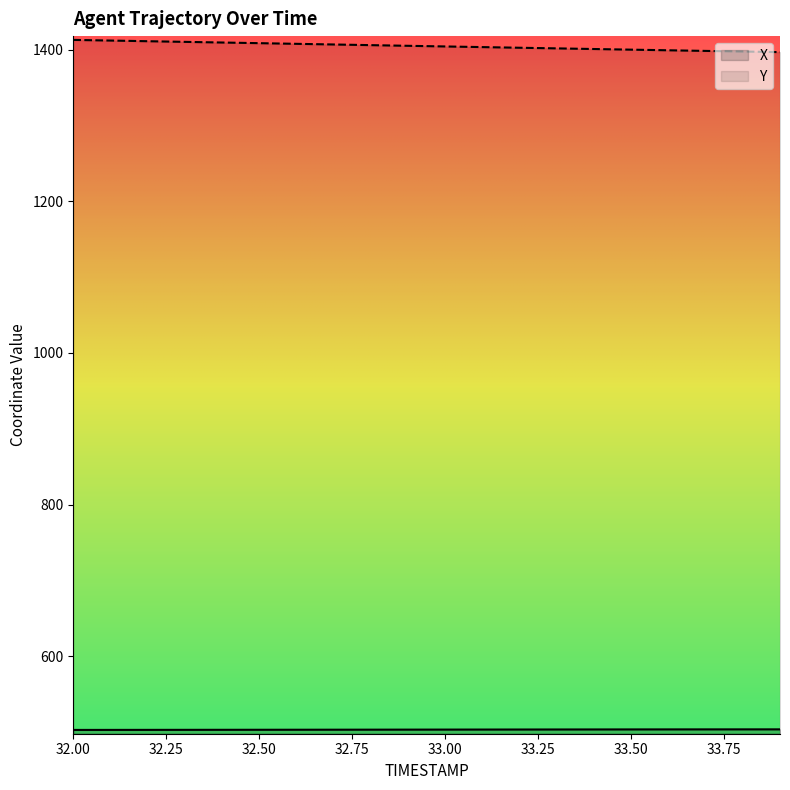

What is the value of the Y point at the 12th from the left?

1403.6